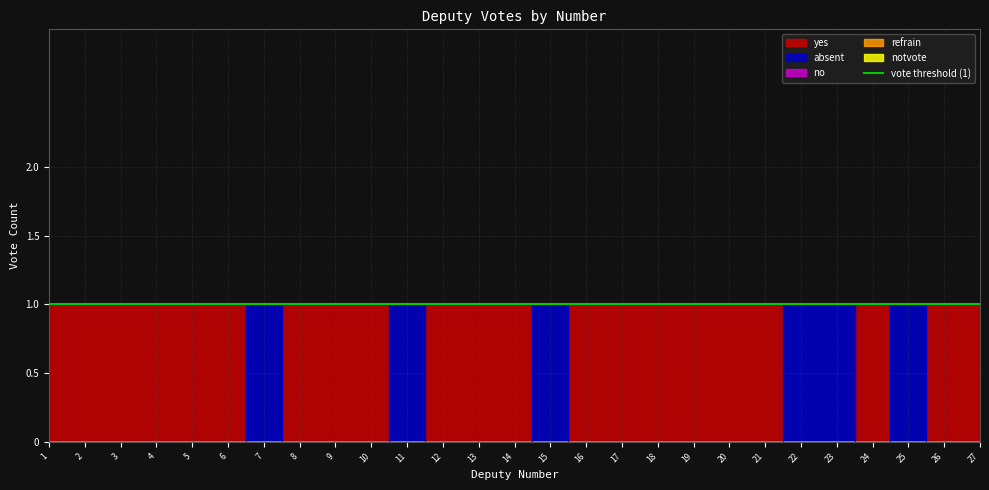

Which series has the largest total across all categories?

yes